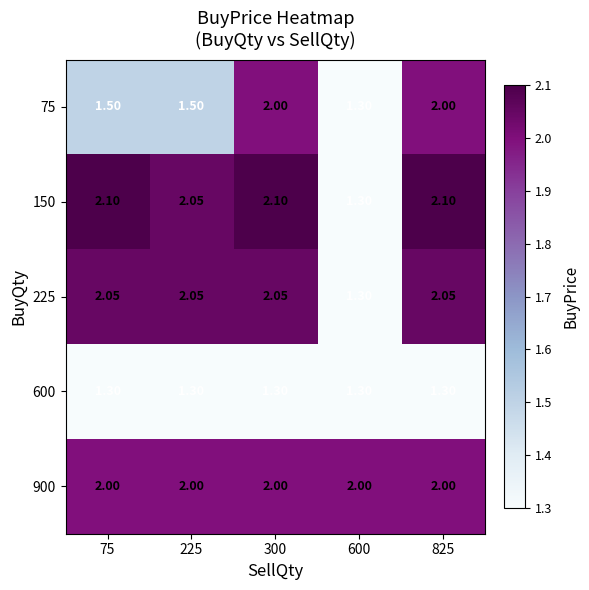

Is the value of 225 at 225 greater than the value of 75 at 300?

Yes